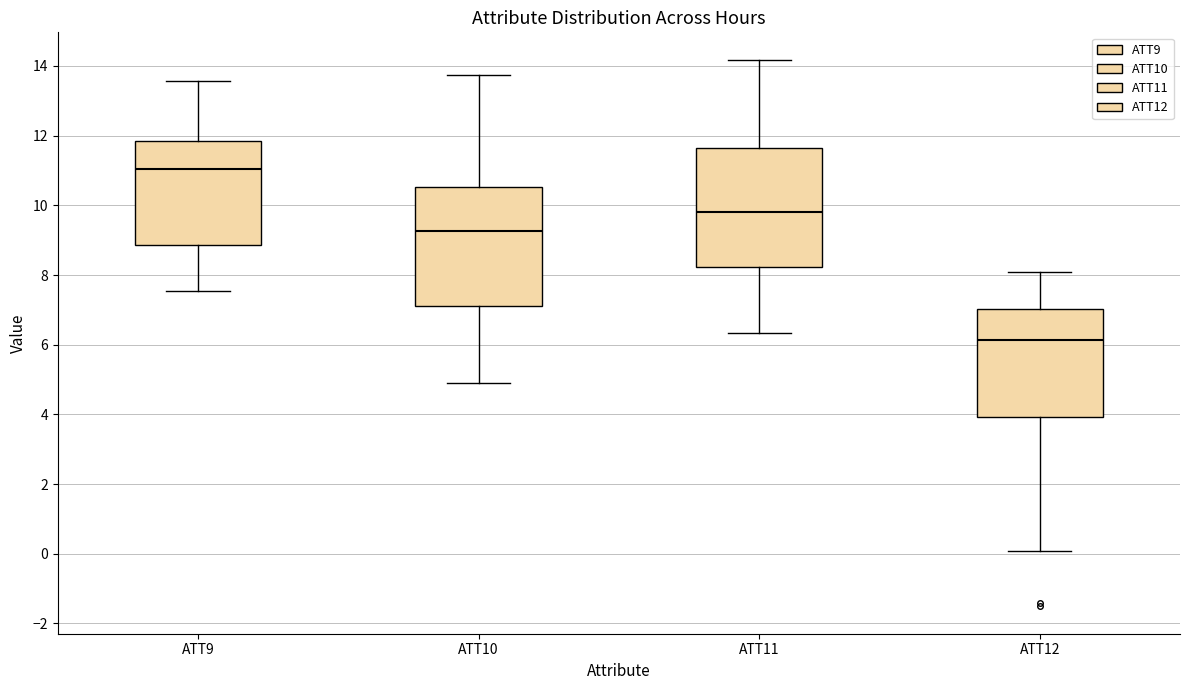

Where does the median line of the box for ATT12 sit on the y-axis? The values are not printed on the chart, so give them approximately, as read against the axis.

6.2